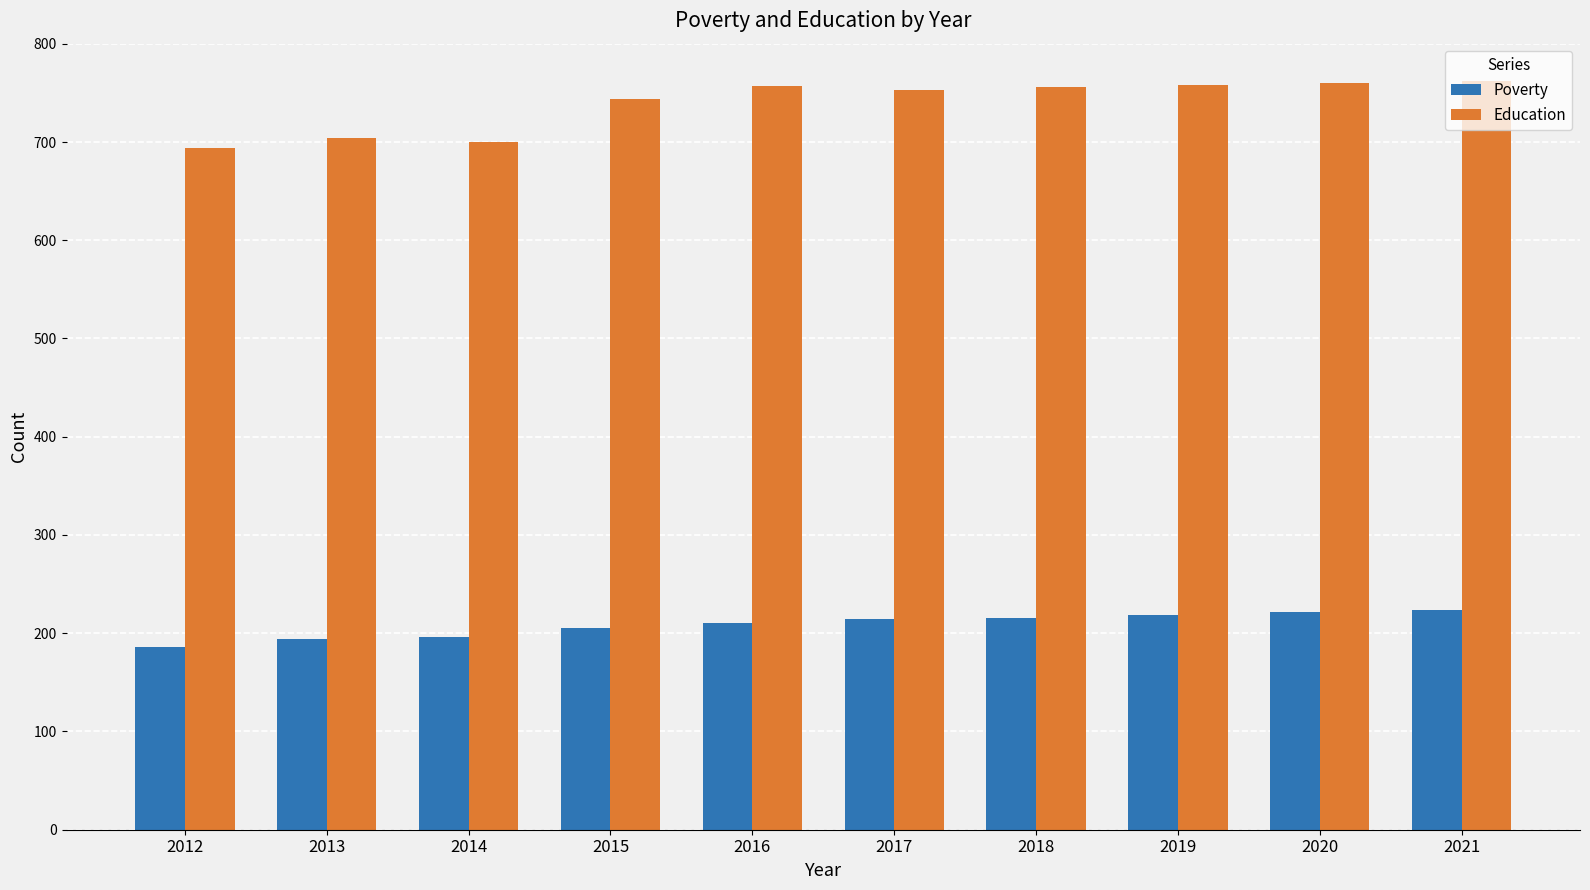

What is the sum of the Poverty values at 2021 and 2020?

446